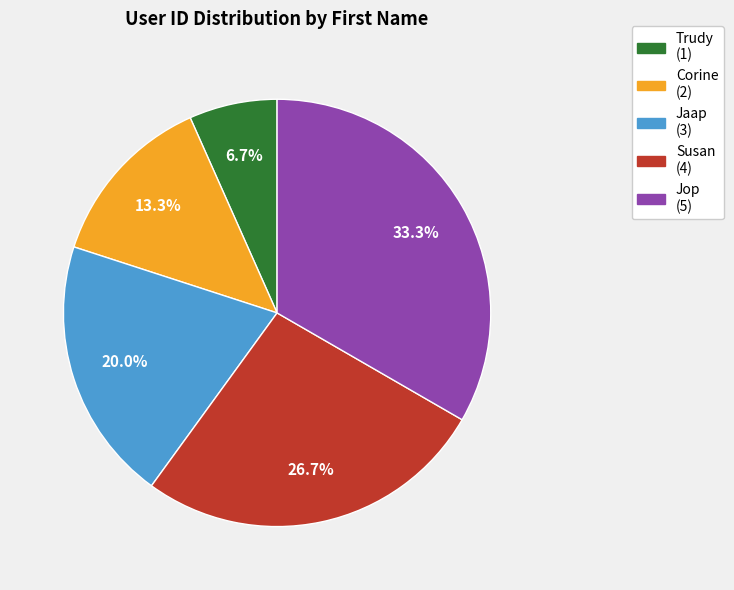

Which has a higher value, Corine or Jaap?

Jaap